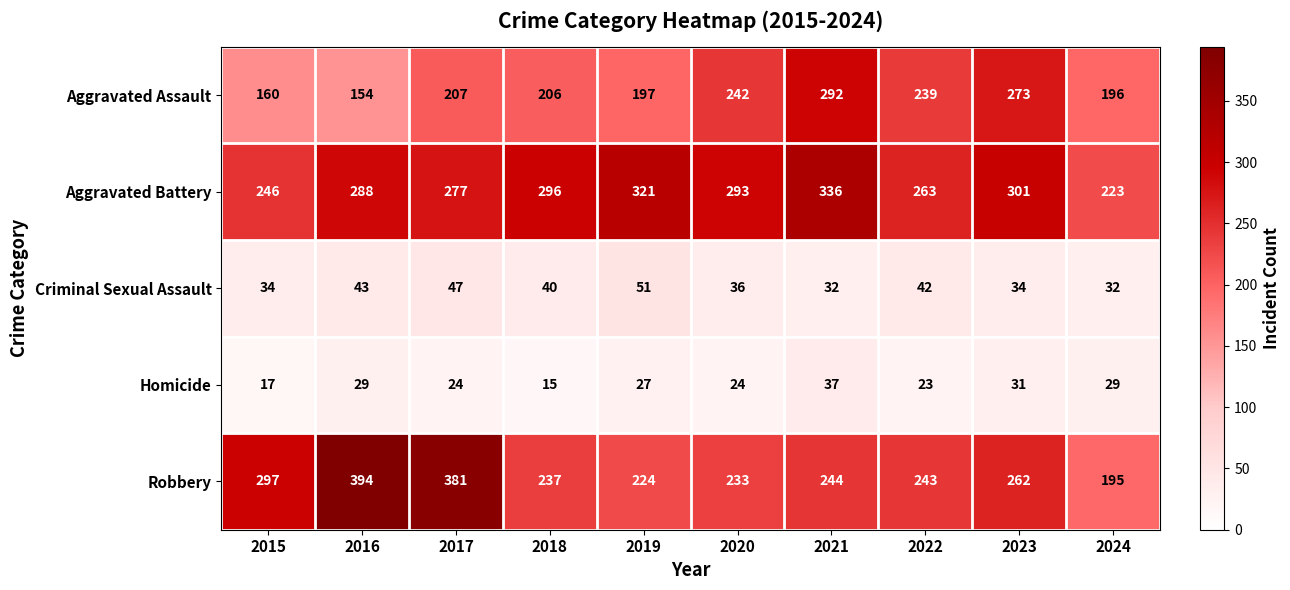

Which series changed the most between 2016 and 2021?

Robbery